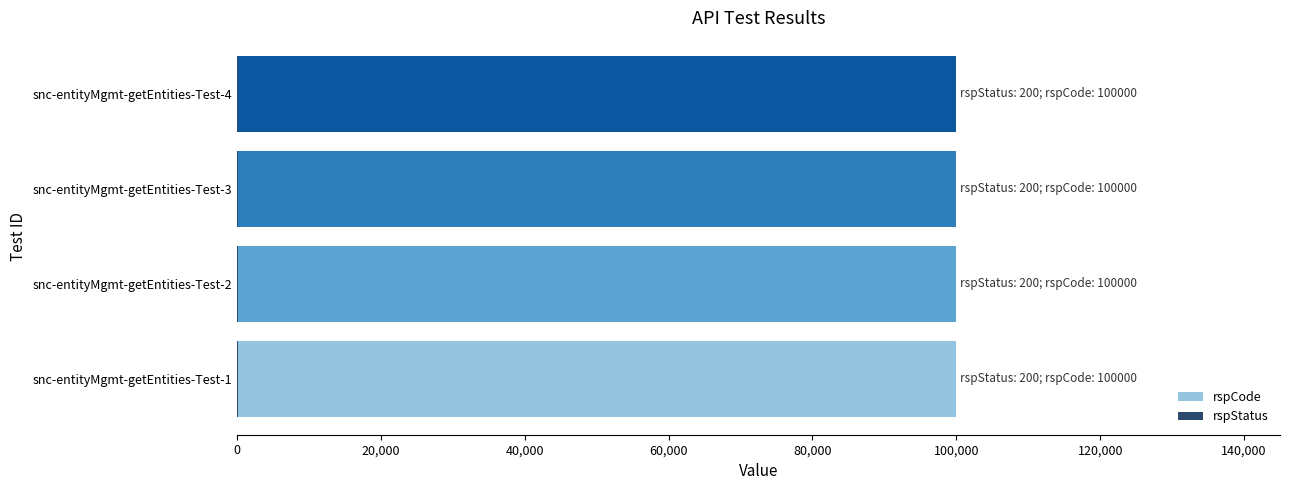

Reading left to right, transcribe all the data shown in this chart.

rspStatus: 200	200	200	200
rspCode: 100000	100000	100000	100000